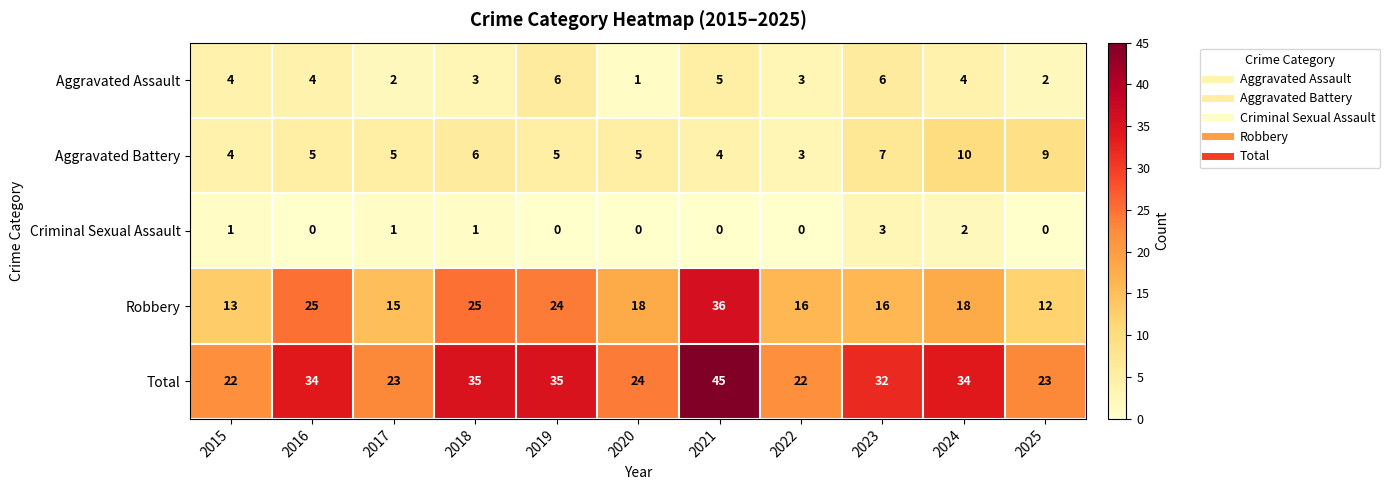

What is the approximate value of Total at 2019?

35